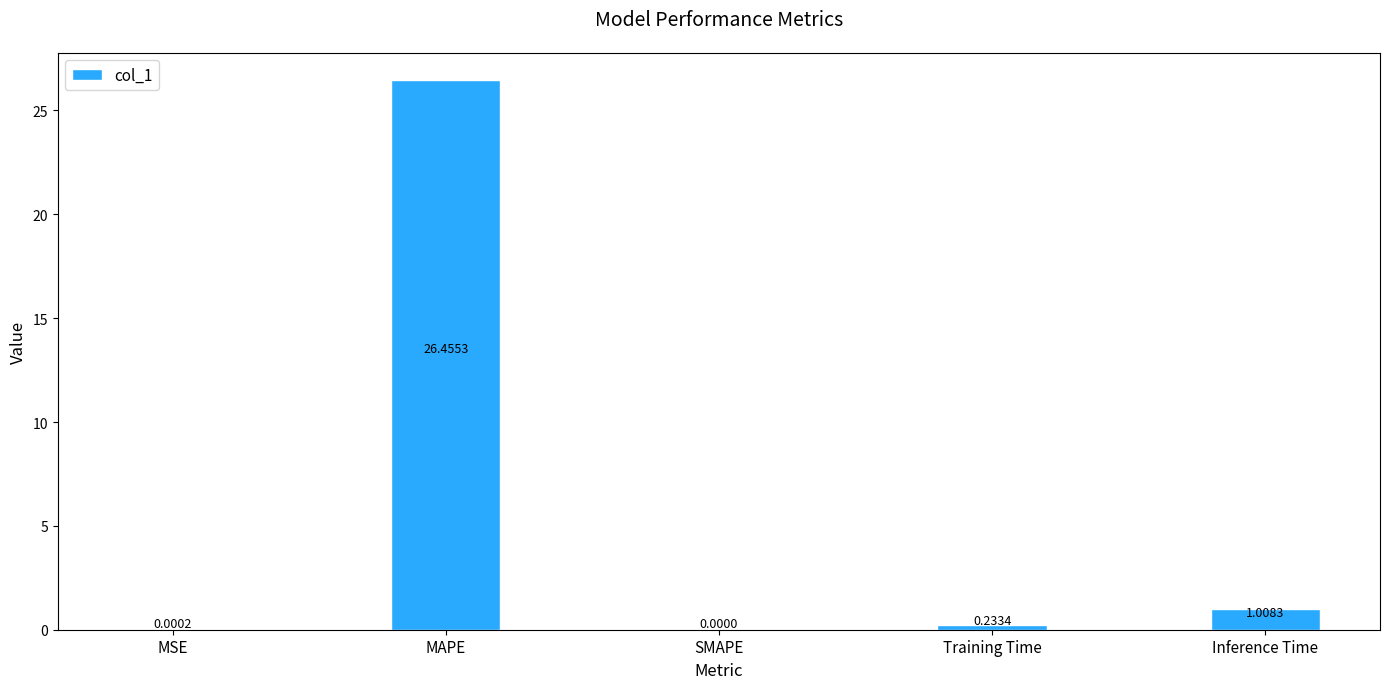

Between SMAPE and MSE, which is larger?

MSE